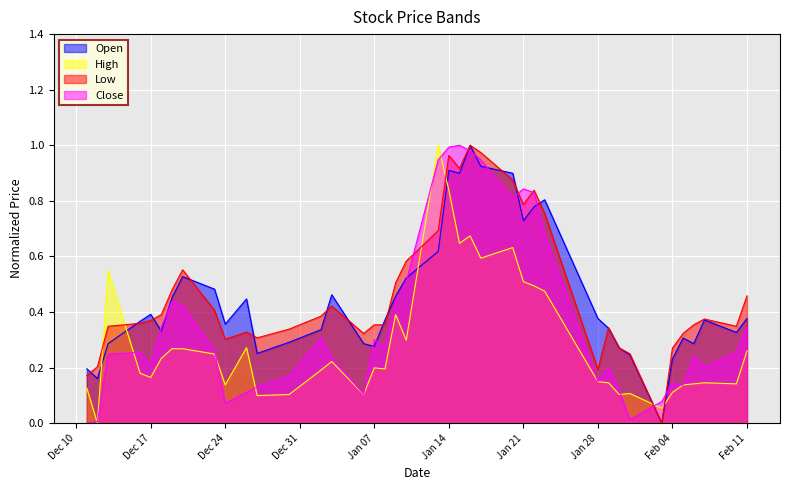

How many series are shown in this chart?

4